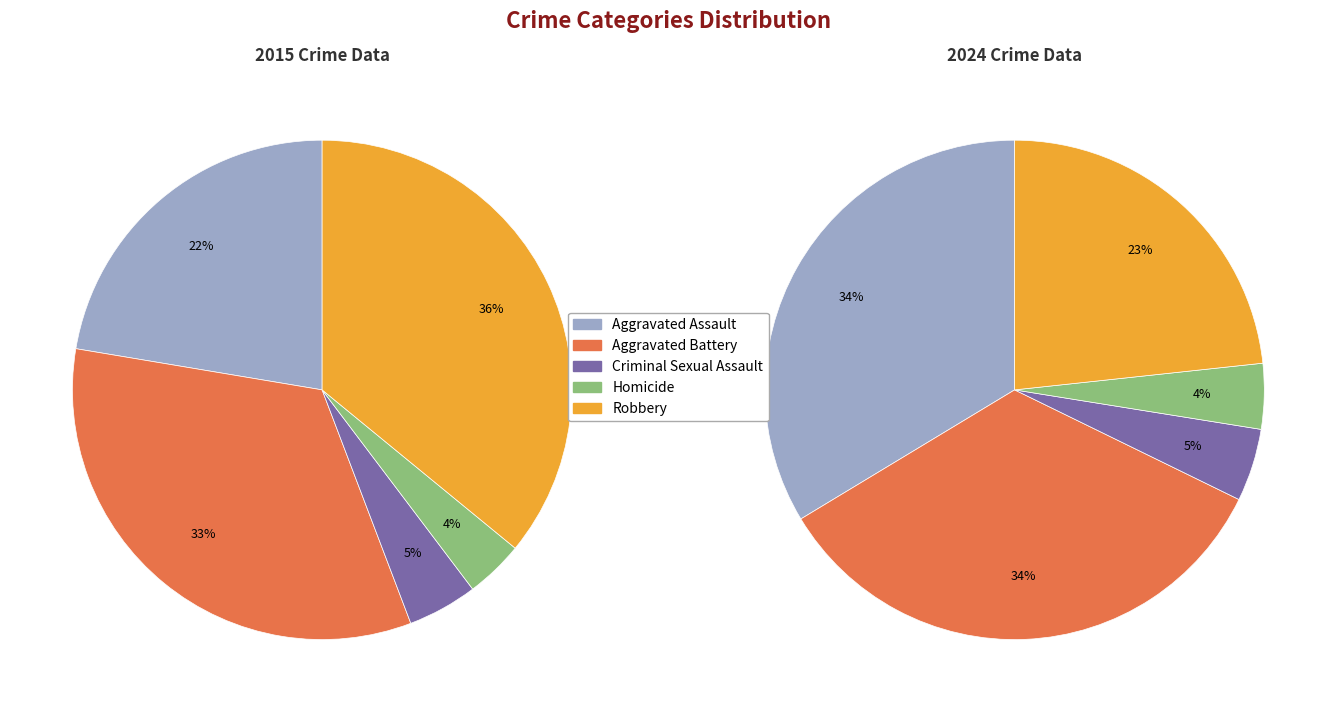

How much of the chart is everything except Criminal Sexual Assault?

95.3%